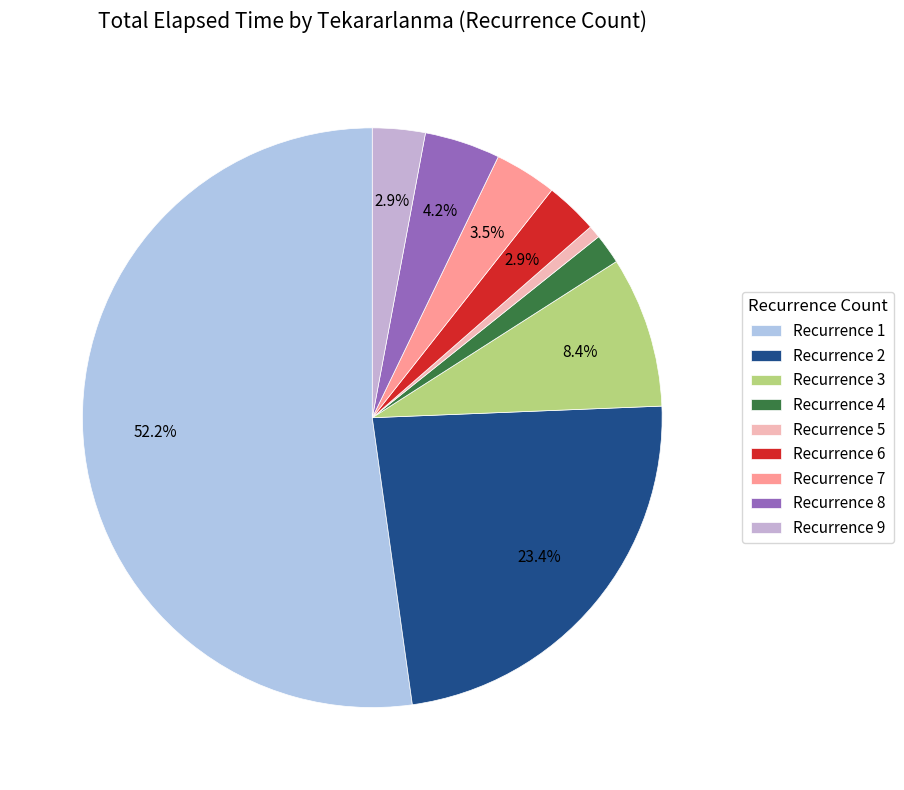

How many segments does this pie chart have?

9